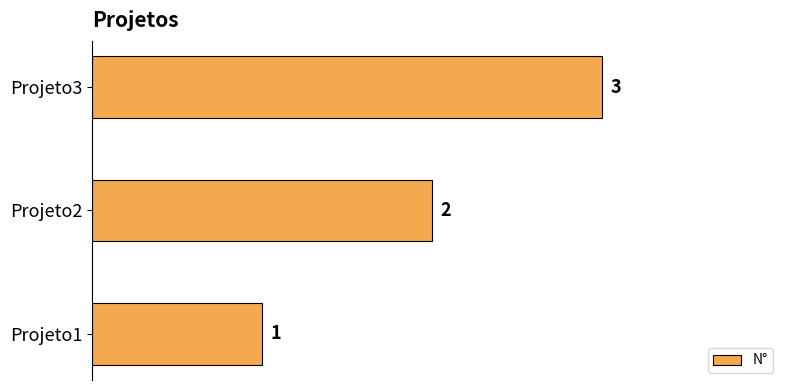

What is the ratio of the value at Projeto1 to the value at Projeto3?

0.3